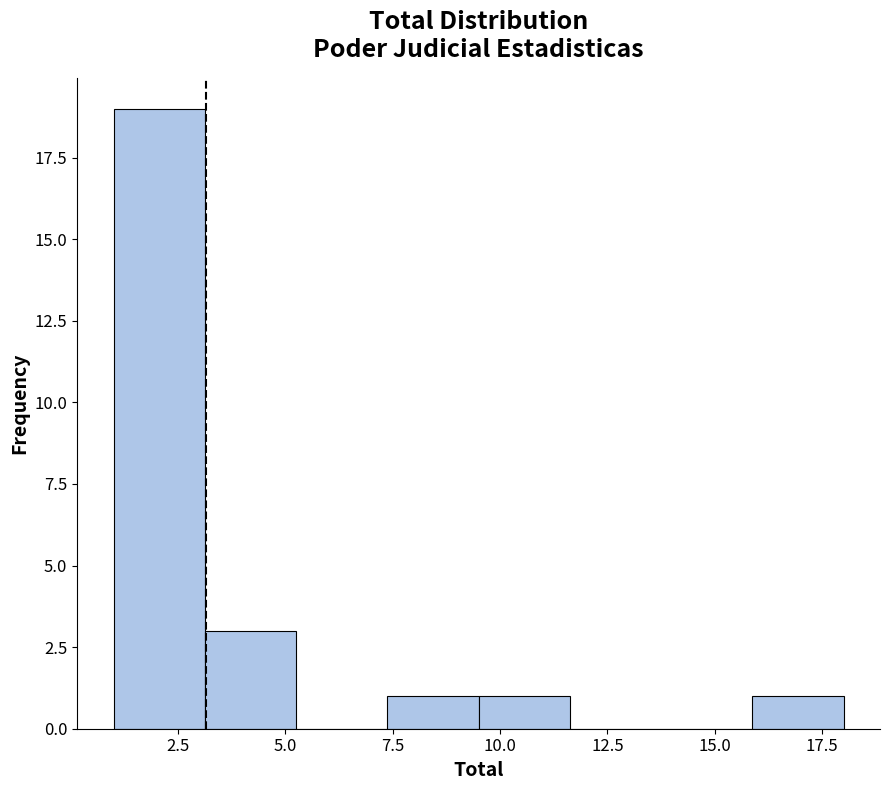

Reading left to right, list every bar in this chart as the range it spans on the x-axis followed by its height. Neither the bar edges nor the heights are printed on the chart, so give them approximately, as read against the axes.

1.0 to 3.0: 19
3.0 to 5.5: 3
5.5 to 7.5: 0
7.5 to 9.5: 1
9.5 to 11.5: 1
11.5 to 14.0: 0
14.0 to 16.0: 0
16.0 to 18.0: 1